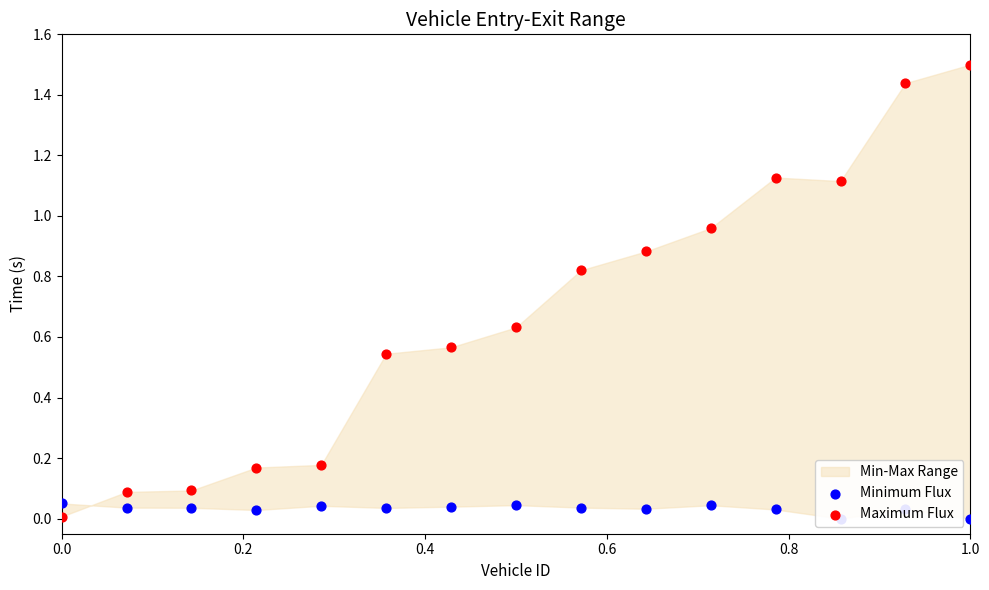

At which category is the sum across all series the highest?

1.0